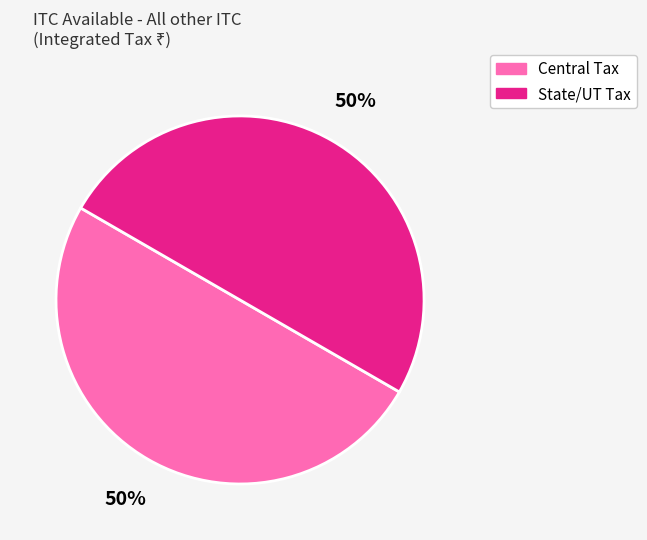

Is the sum of Central Tax and State/UT Tax greater than half?

Yes